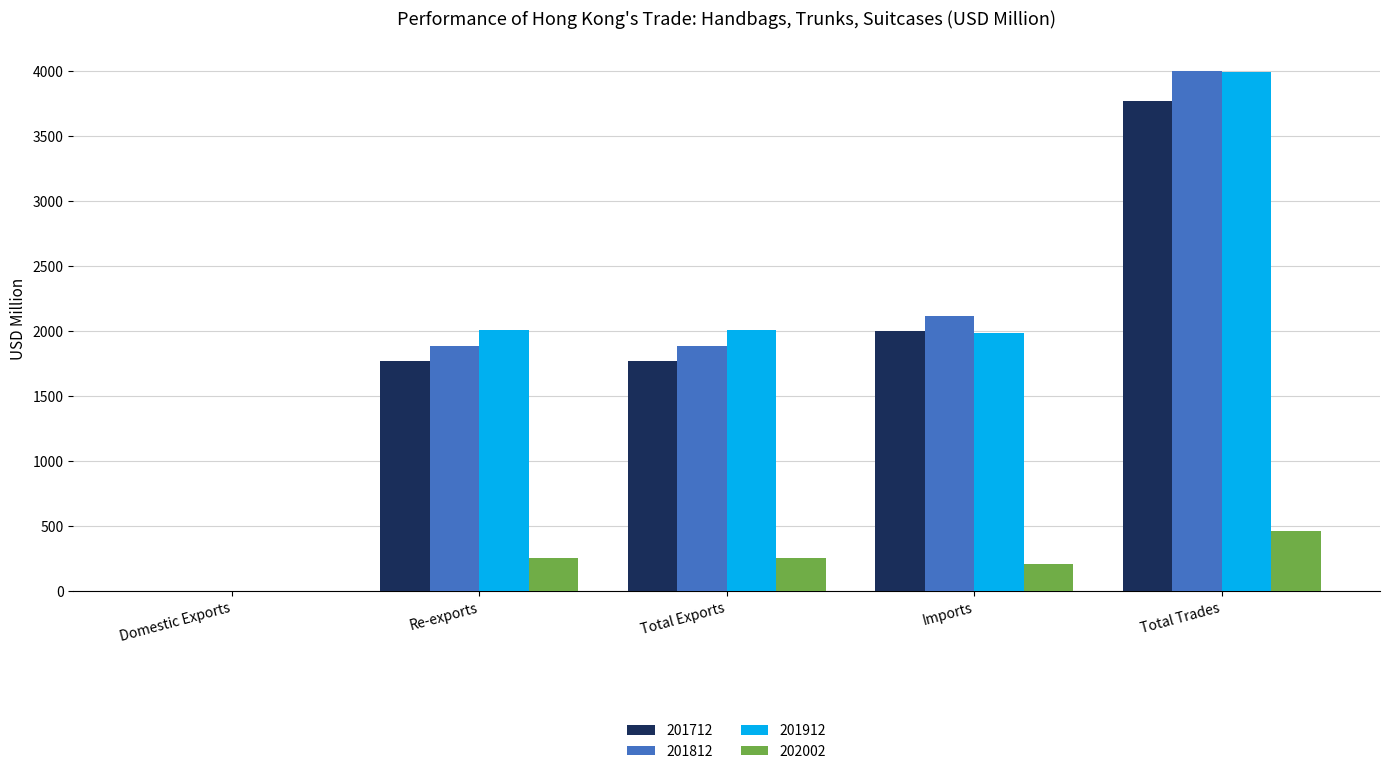

Is the value of 201712 at Total Exports greater than the value of 202002 at Domestic Exports?

Yes